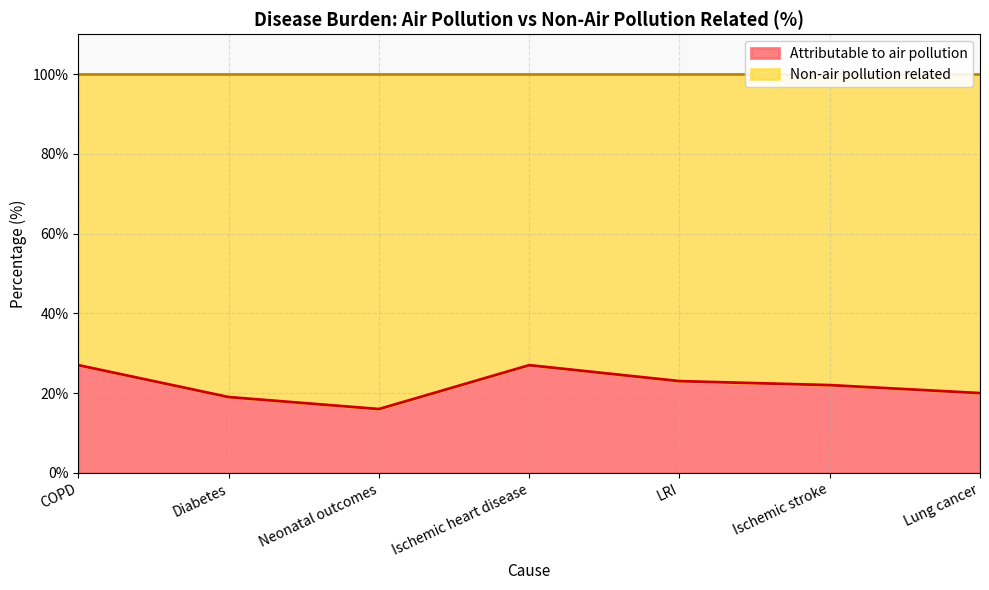

What is the change in value from LRI to Lung cancer?

-3